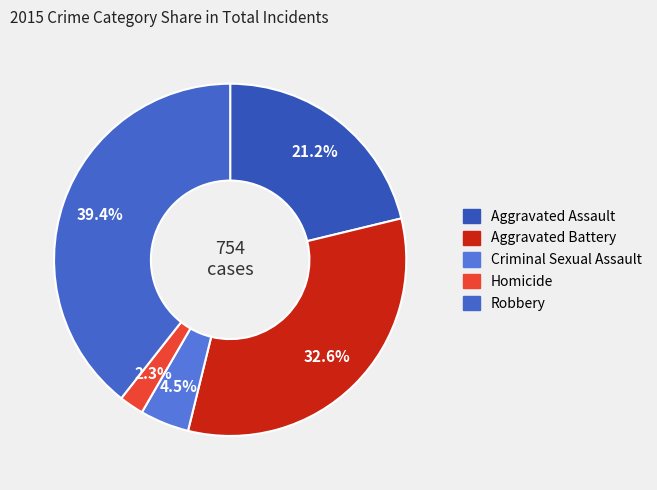

Which slice is the largest?

Robbery